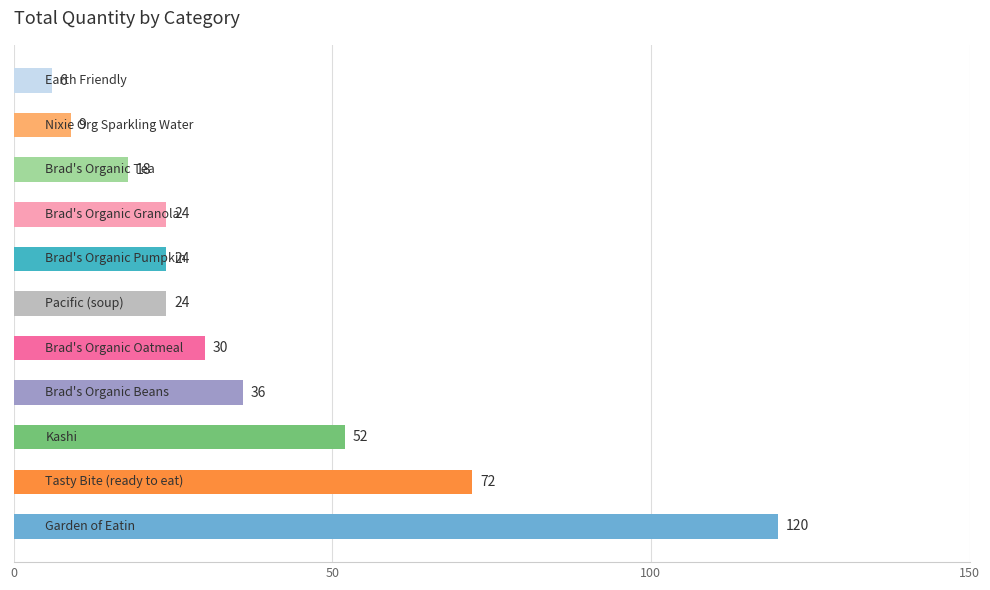

How many data points does each series have?

11